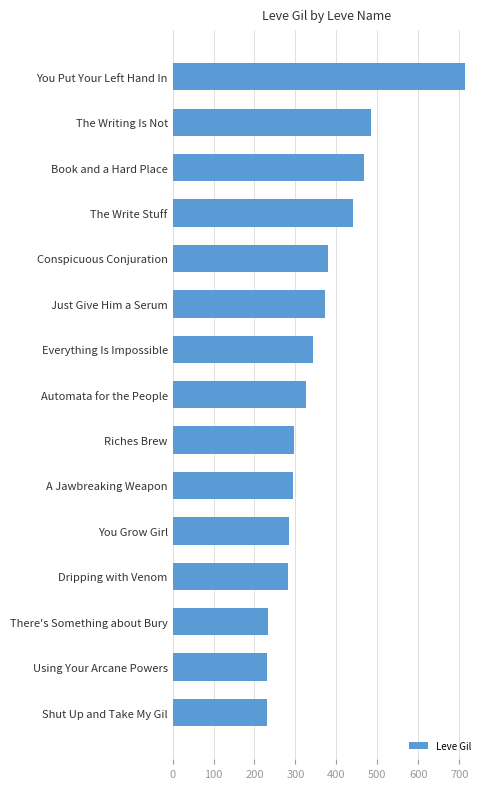

At which category does the chart reach its peak across all series?

You Put Your Left Hand In